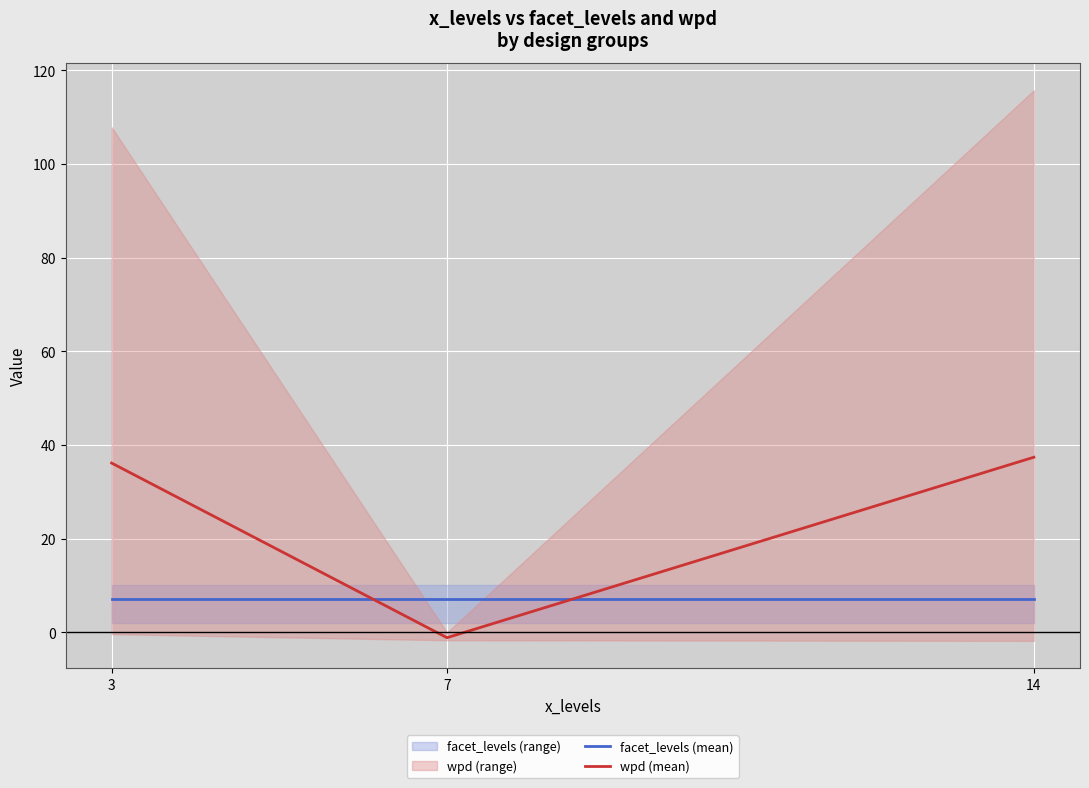

Rank the series by their average value, from lowest to highest.

facet_levels (mean), wpd (mean)